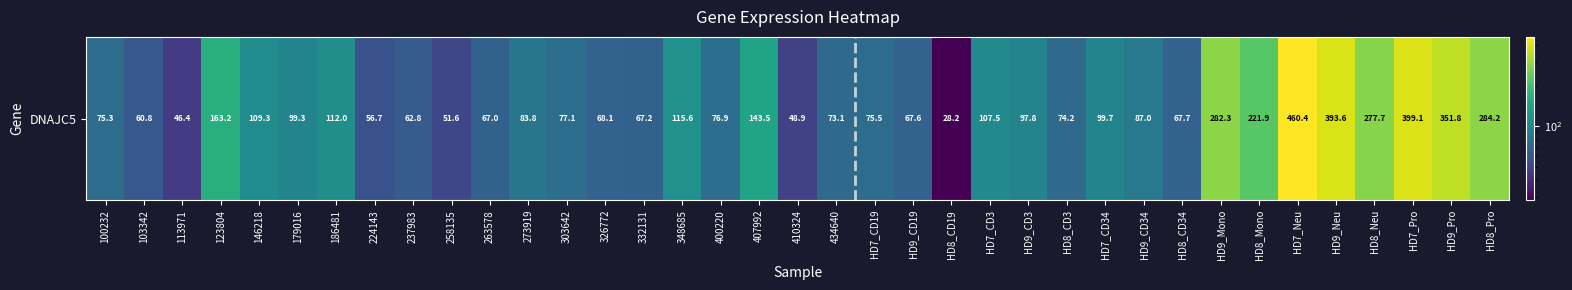

At which label is the value closest to 244?

HD8_Mono